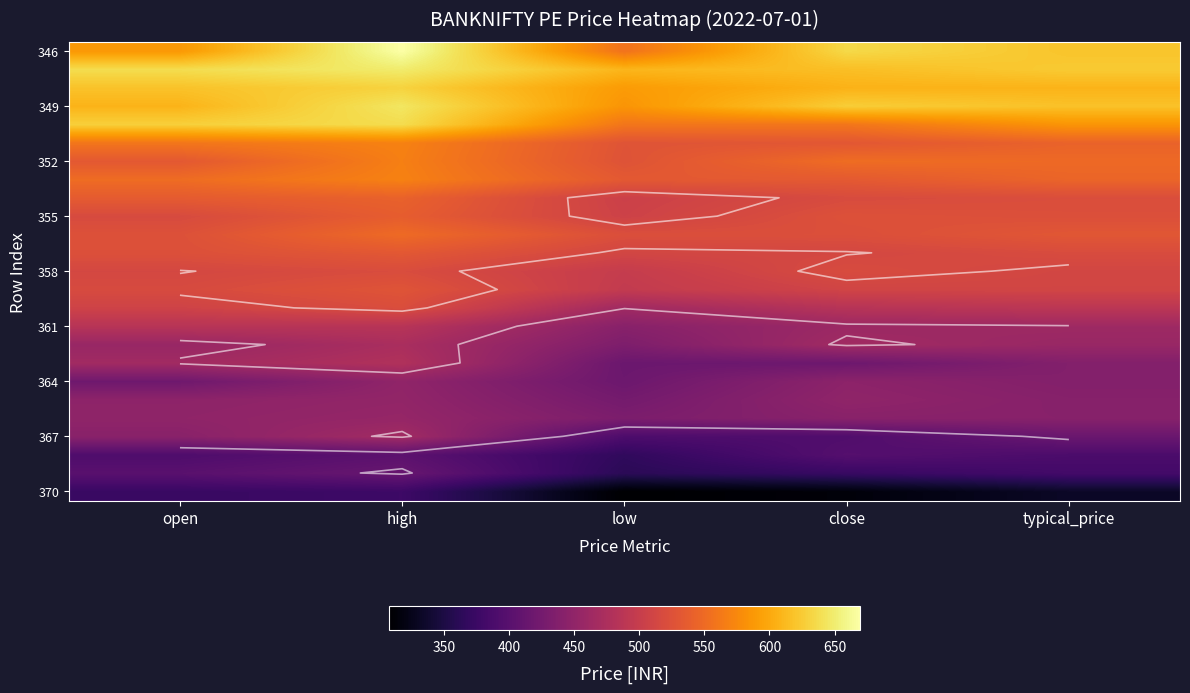

What is the spread (max minus min) of values at high?

292.1